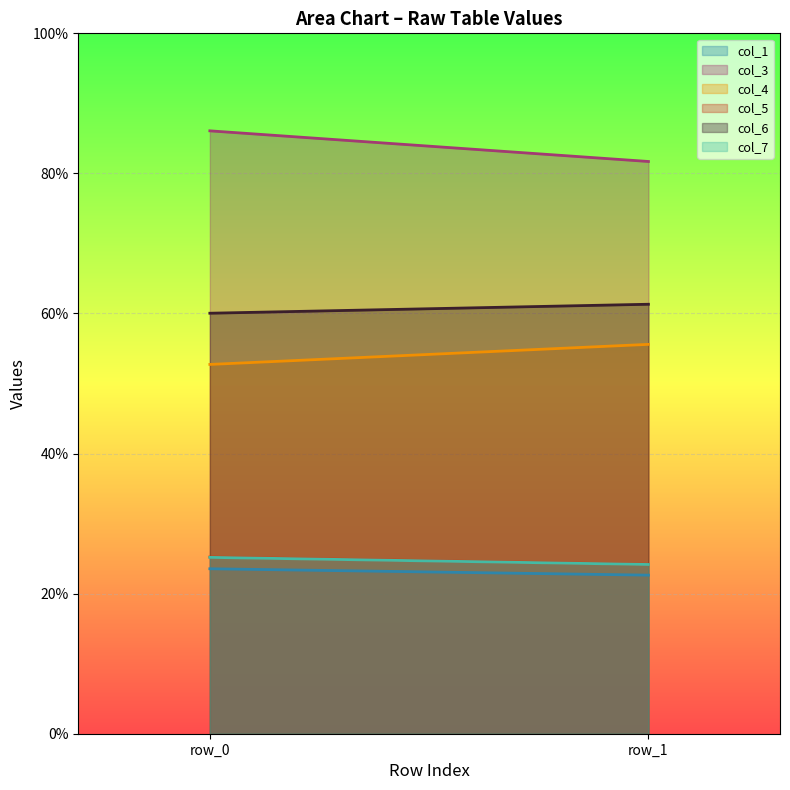

What is the total value across all series at row_1?

269.6